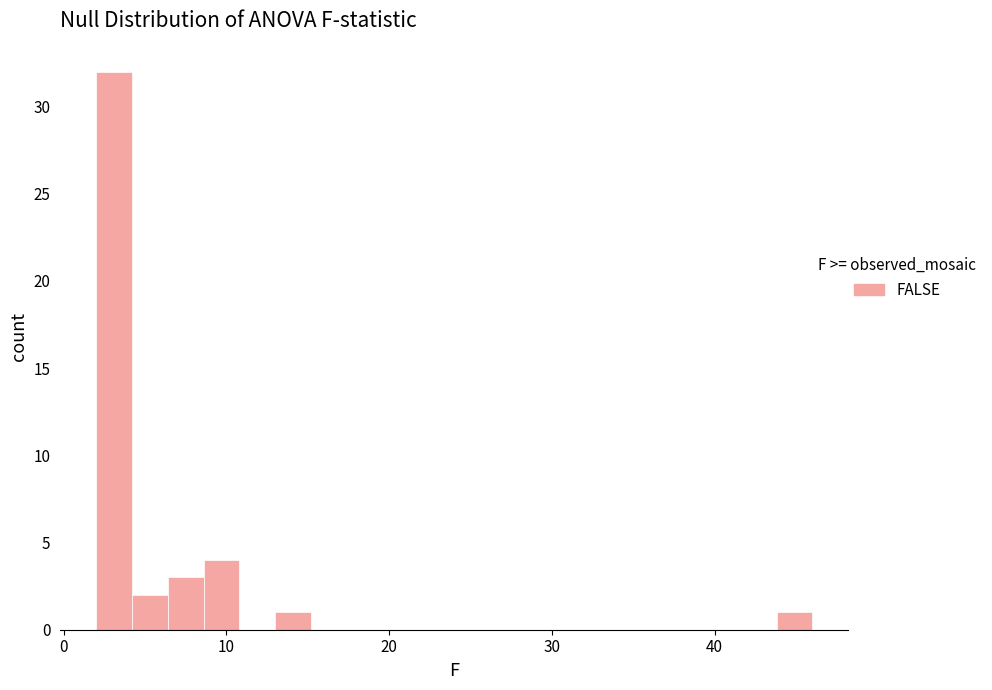

Around what value on the x-axis is the tallest bar? Give the approximate position of its centre, as read against the axis.

3